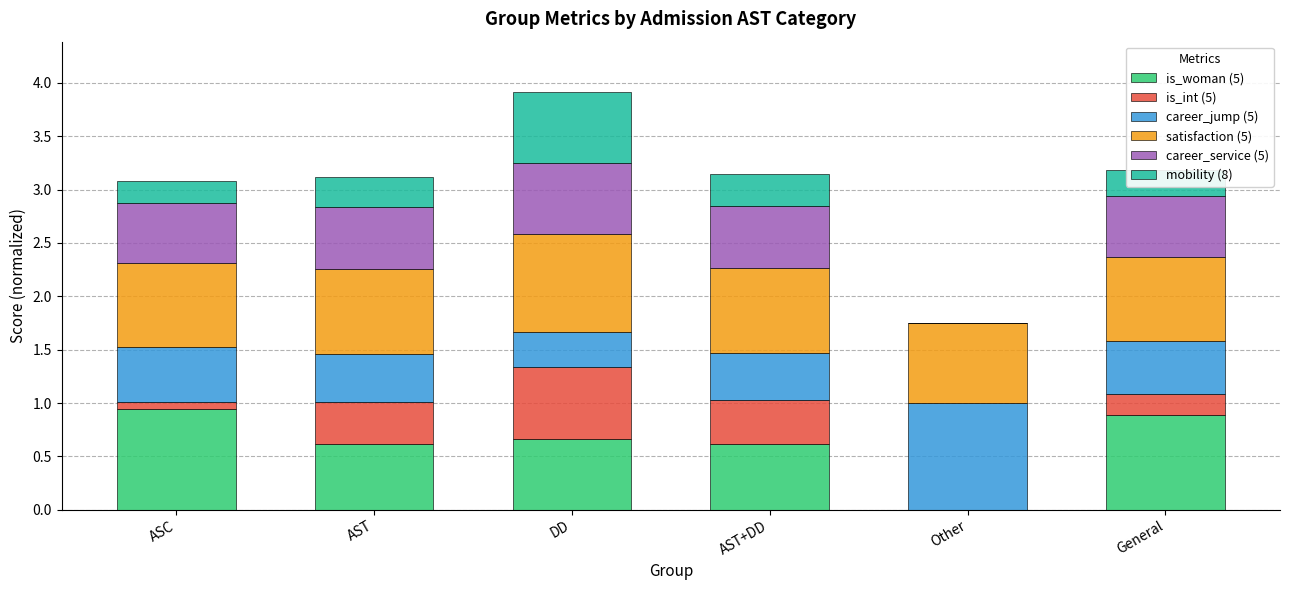

What is the total value across all series at DD?

3.9